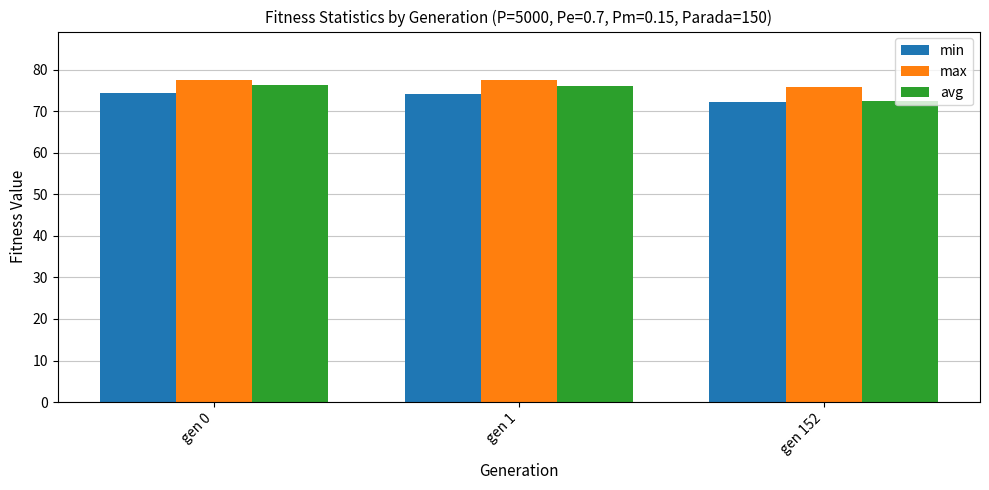

The max series shows 132.3 at gen 0. True or false?

False